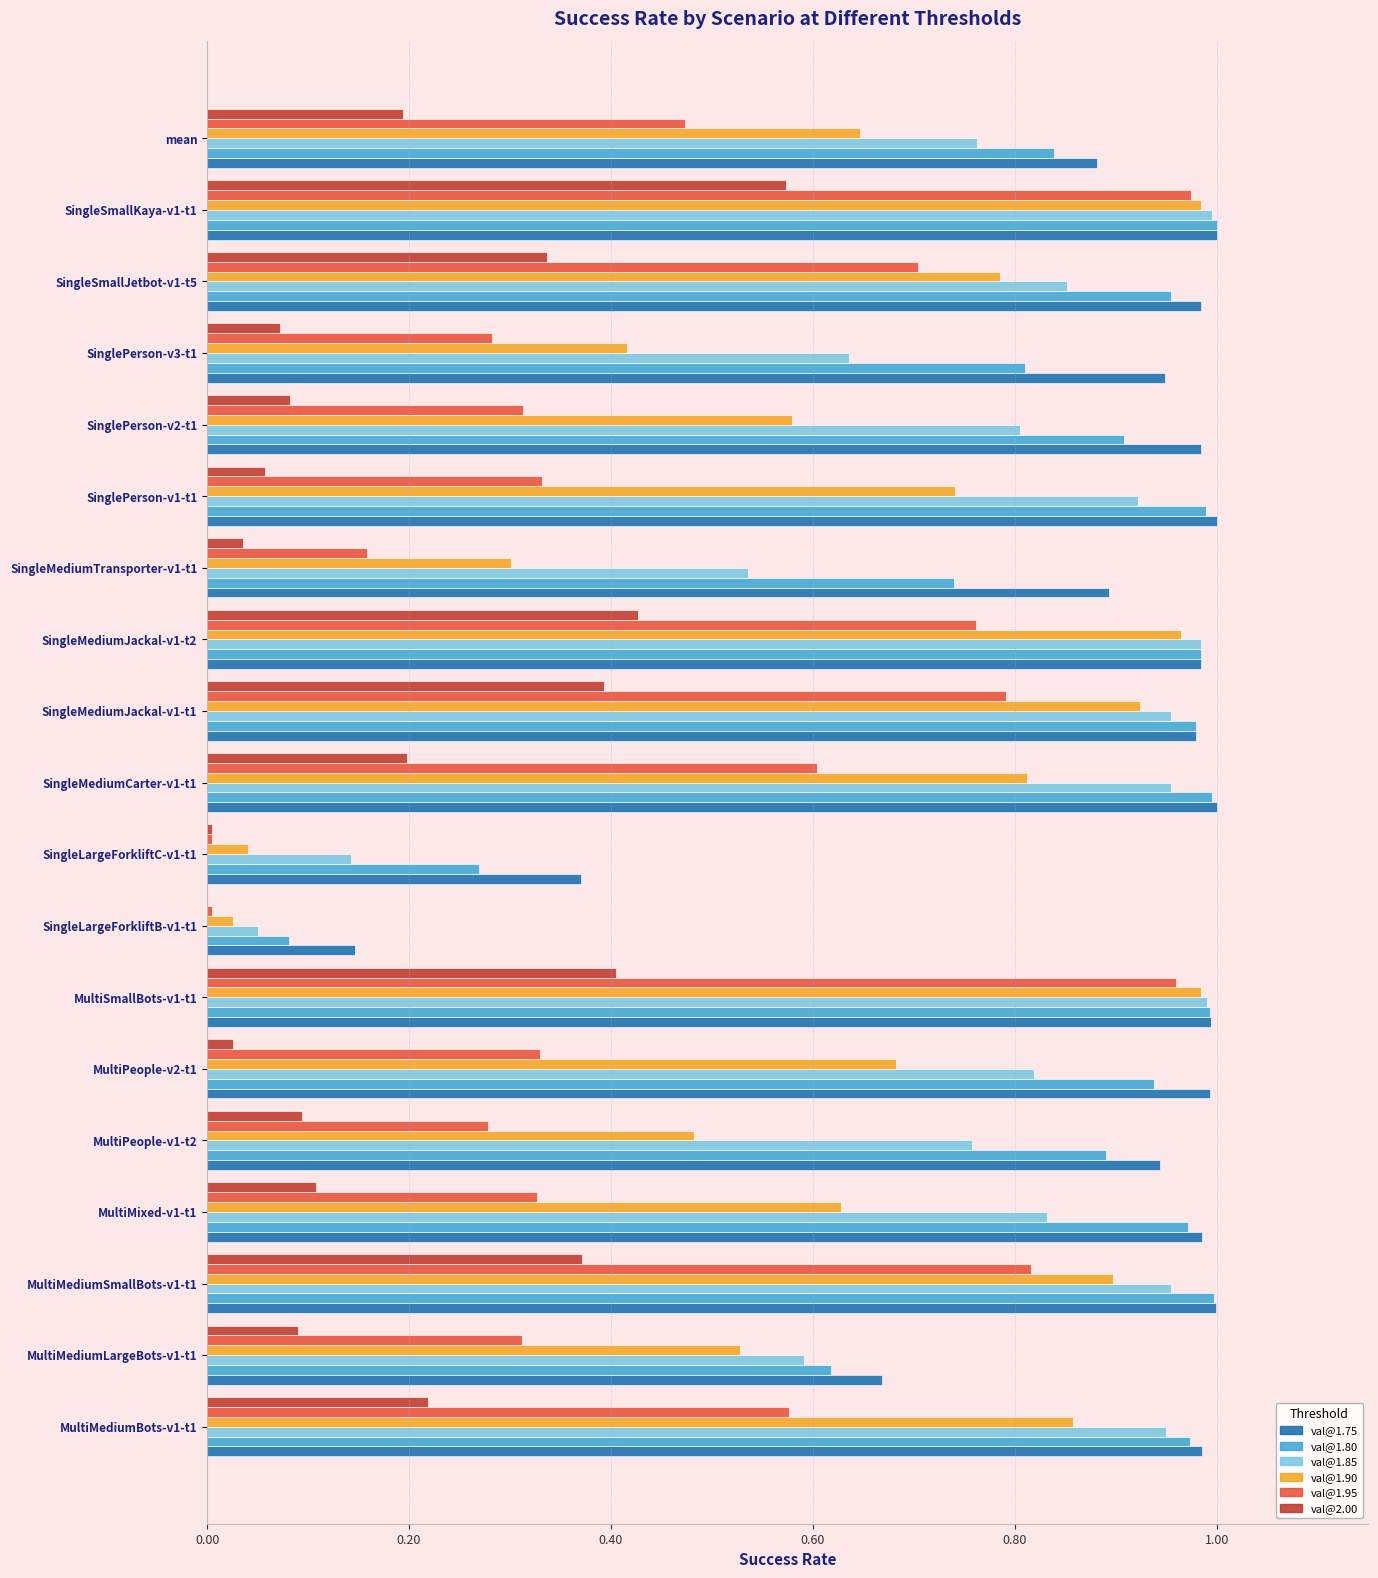

What is the sum of the val@1.85 values at SinglePerson-v2-t1 and SingleMediumJackal-v1-t2?

1.8